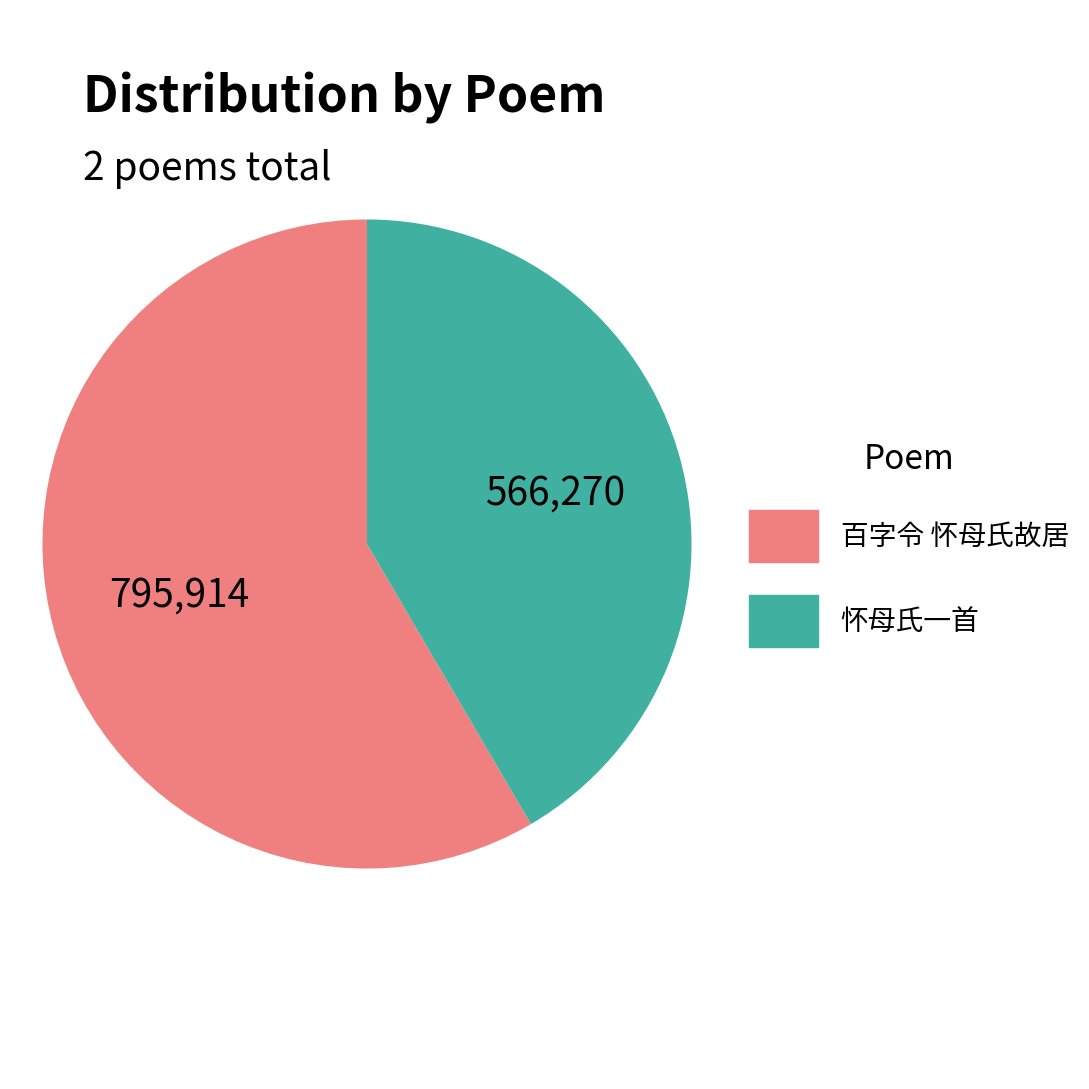

Rank the categories by value from highest to lowest.

百字令 怀母氏故居, 怀母氏一首